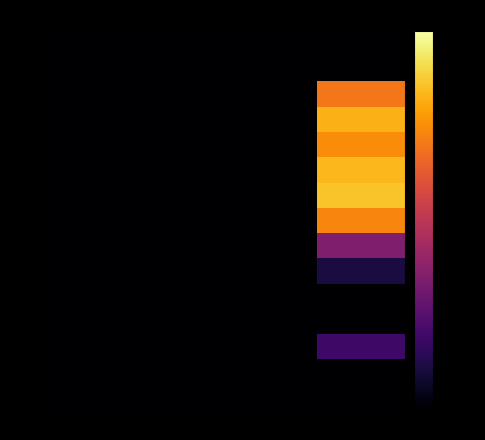

Which series has the widest spread of values?

row_6